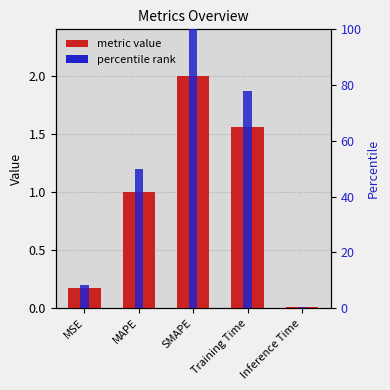

Which series has the largest total across all categories?

scaled %